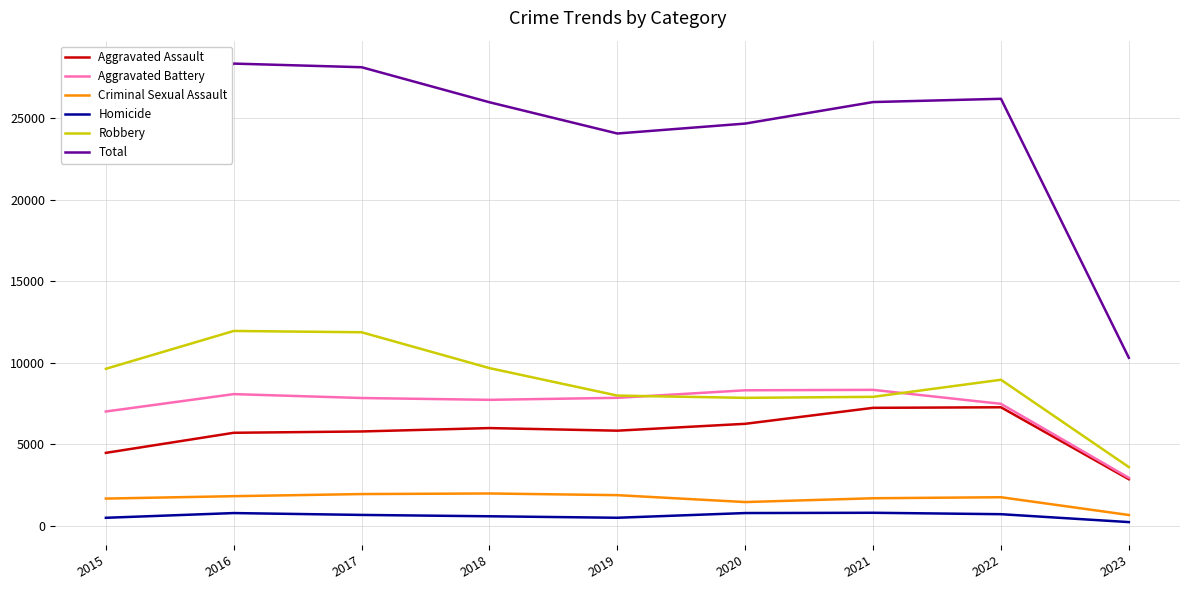

What is the maximum value for Homicide?

804